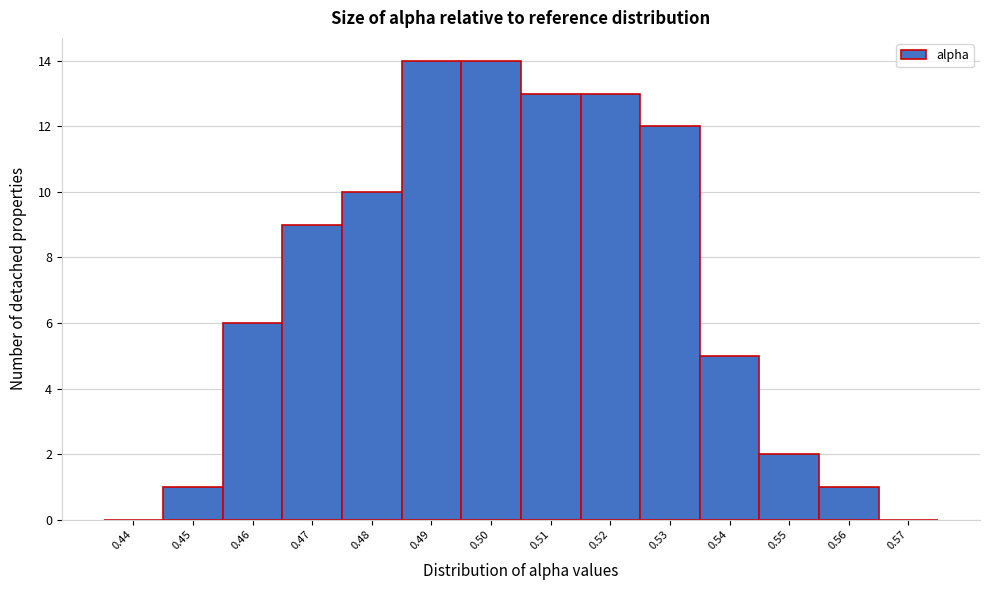

Reading left to right, list all the values displayed in this chart.

0.44=0	0.45=1	0.46=6	0.47=9	0.48=10	0.49=14	0.50=14	0.51=13	0.52=13	0.53=12	0.54=5	0.55=2	0.56=1	0.57=0